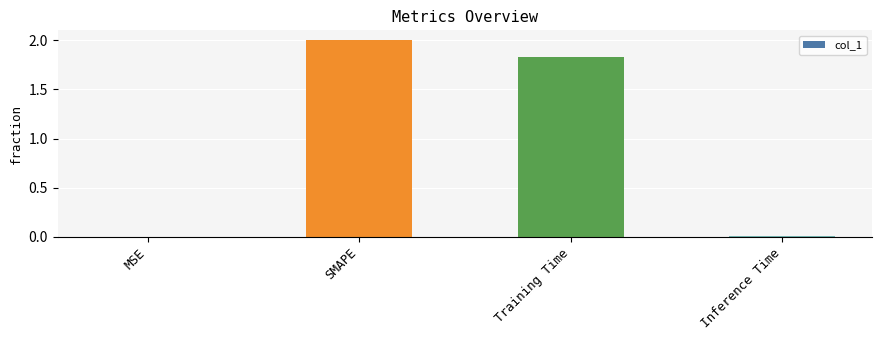

At which label is the value closest to 1?

Training Time